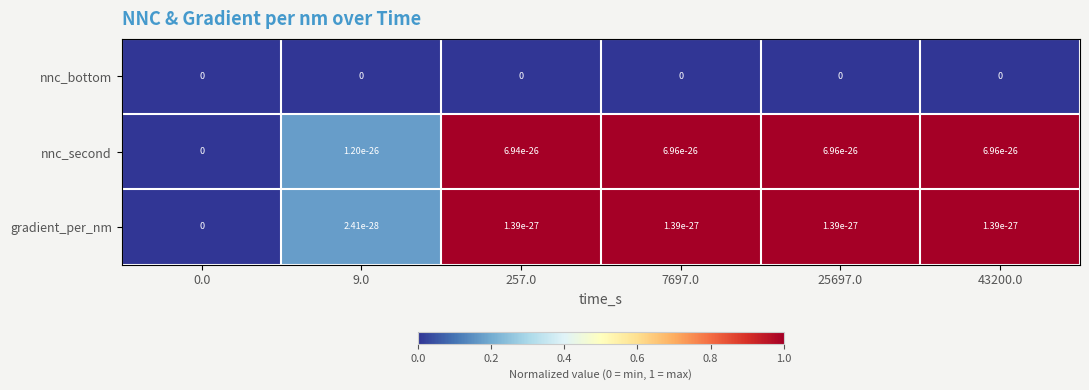

What is the spread (max minus min) of values at 43200.0?

1.0